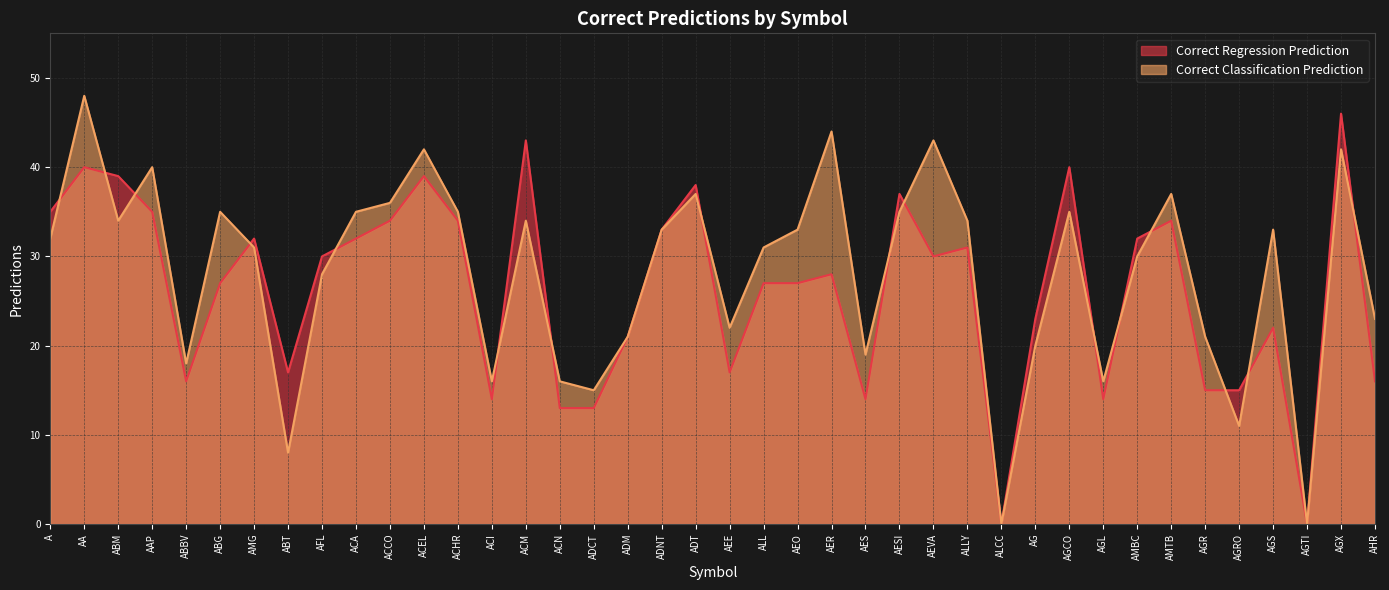

Reading left to right, list all the values displayed in this chart.

Correct Regression Prediction: 35	40	39	35	16	27	32	17	30	32	34	39	34	14	43	13	13	21	33	38	17	27	27	28	14	37	30	31	0	23	40	14	32	34	15	15	22	0	46	16
Correct Classification Prediction: 32	48	34	40	18	35	31	8	28	35	36	42	35	16	34	16	15	21	33	37	22	31	33	44	19	35	43	34	0	20	35	16	30	37	21	11	33	0	42	23